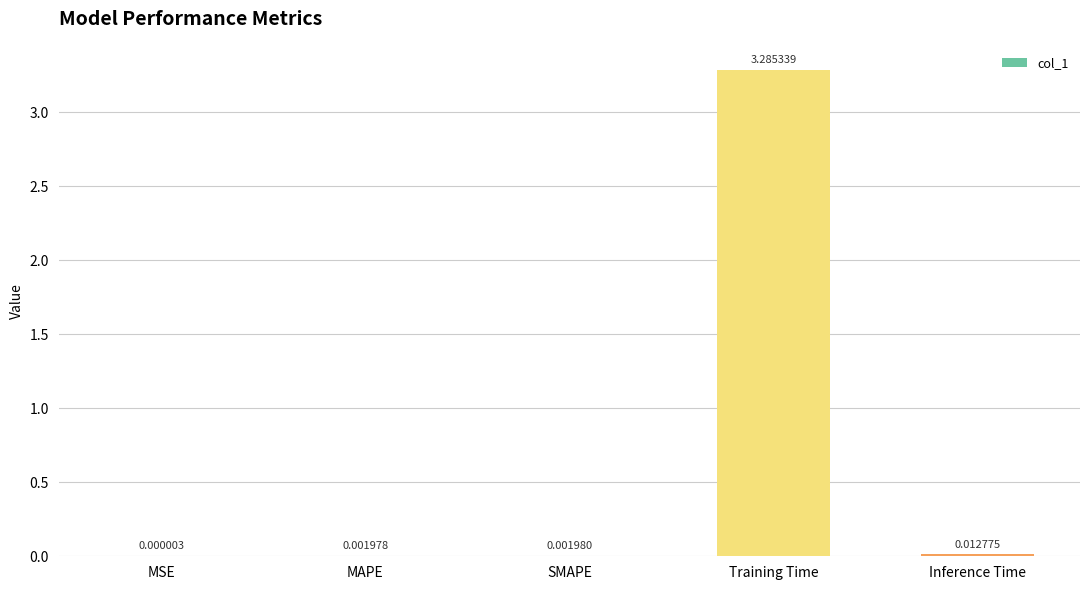

Which category has the highest value across all series?

Training Time